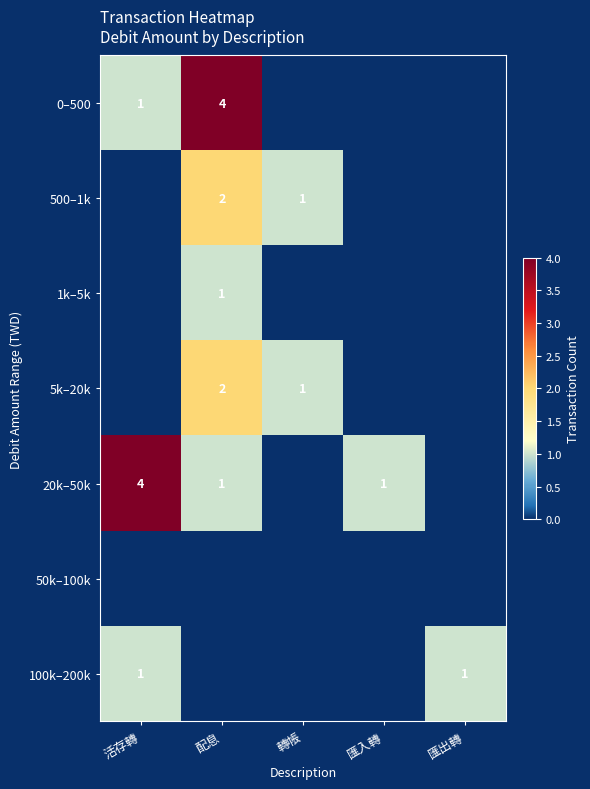

The 20k–50k series shows 7 at 活存轉. True or false?

False